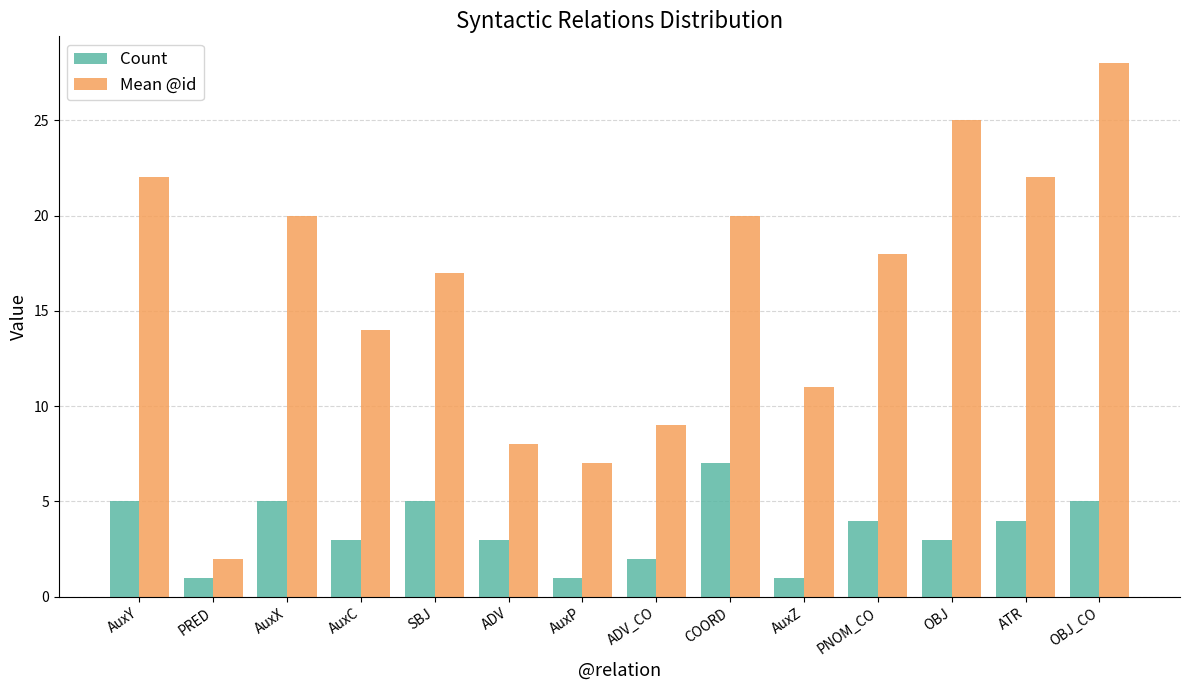

What are all the series names shown in the legend?

Count, Mean @id